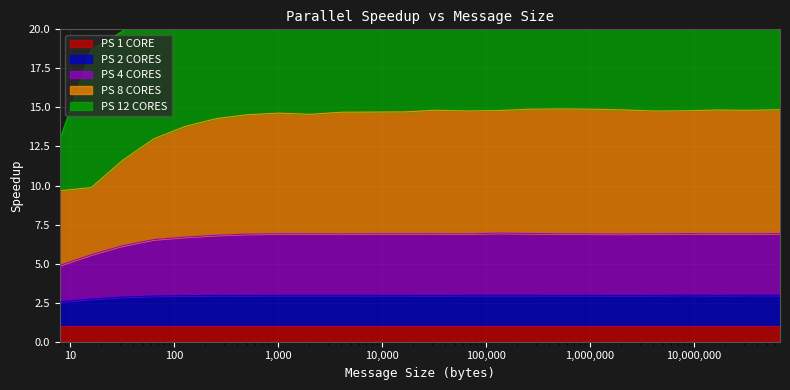

What is the sum of the PS 12 CORES values at 262144 and 32?

46.7